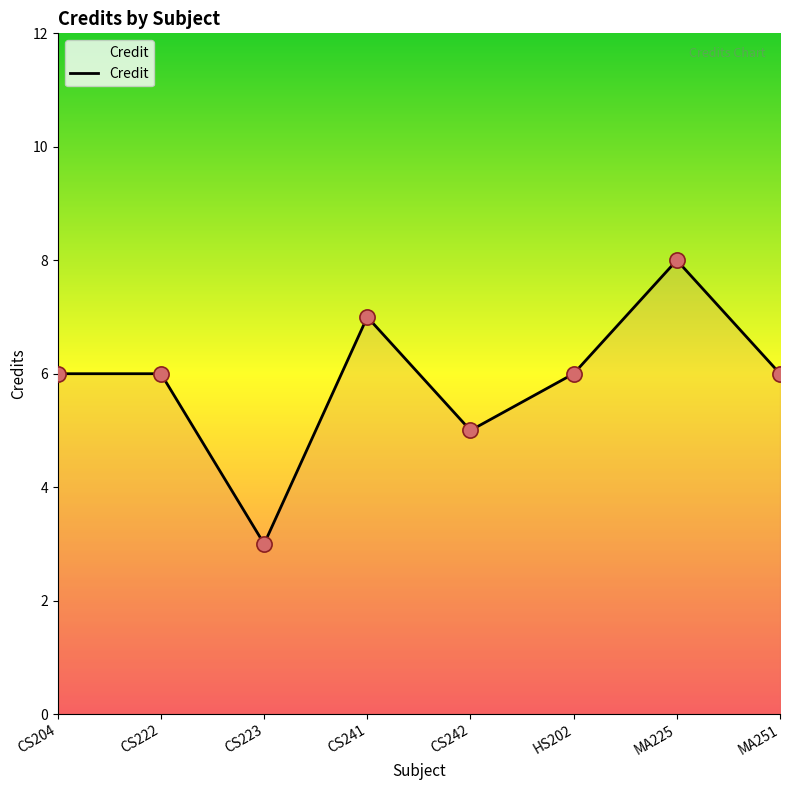

What is the change in value from CS222 to CS223?

-3